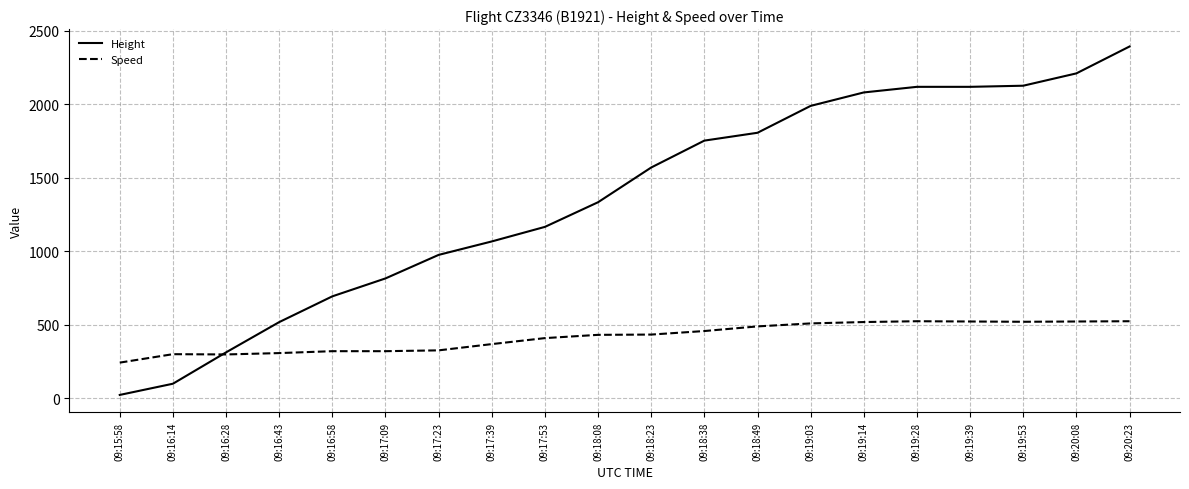

List the series in order of their overall mean, highest first.

Height, Speed